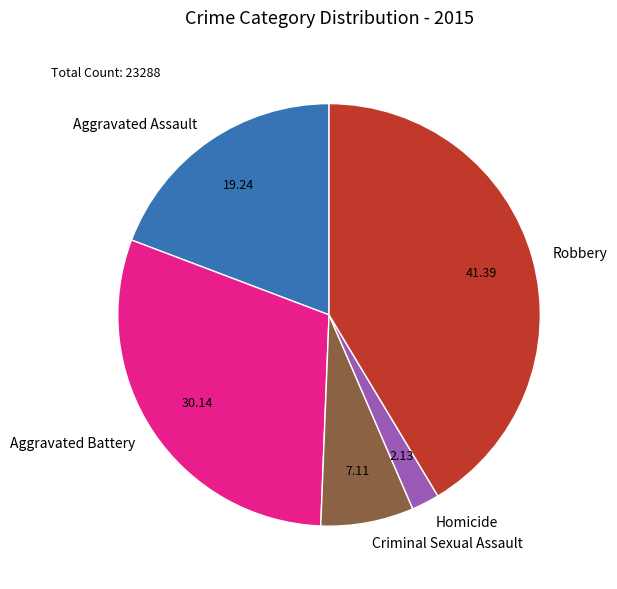

Between Criminal Sexual Assault and Aggravated Battery, which is larger?

Aggravated Battery